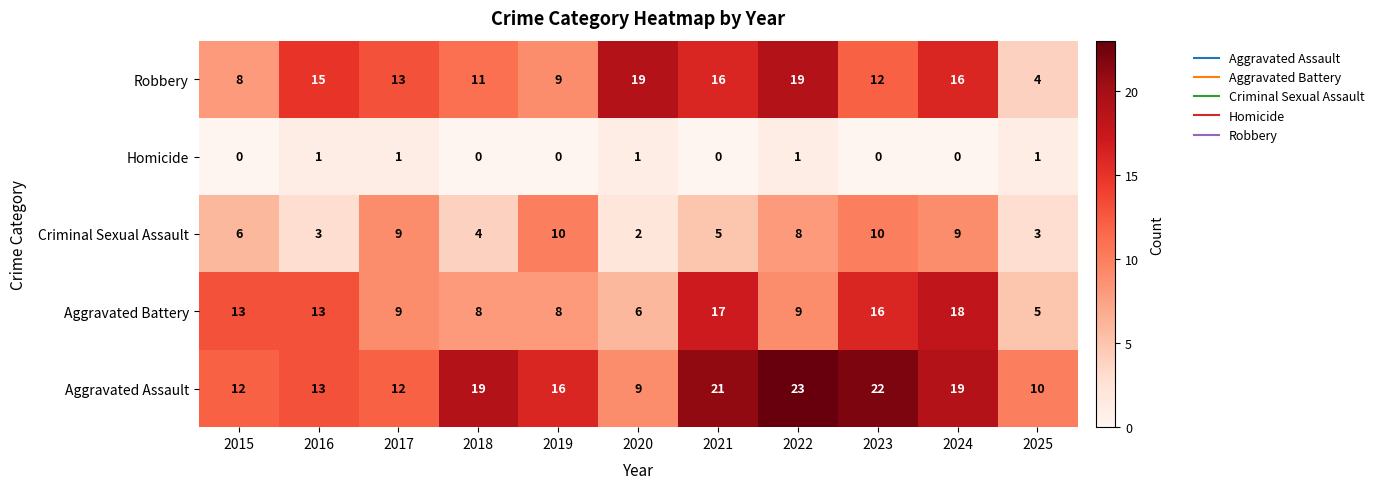

What is the minimum value for Robbery?

4